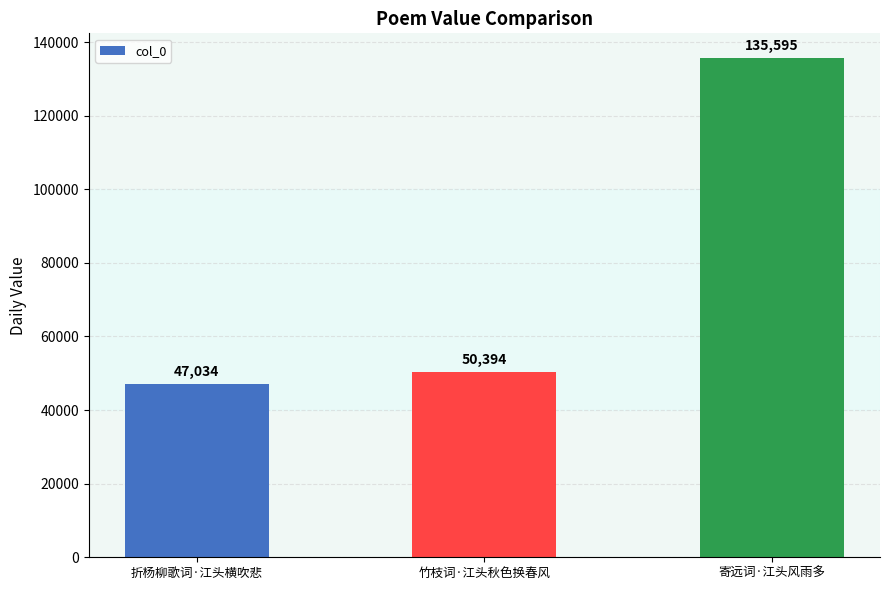

Is it true that the value at 寄远词·江头风雨多 is 135595?

True